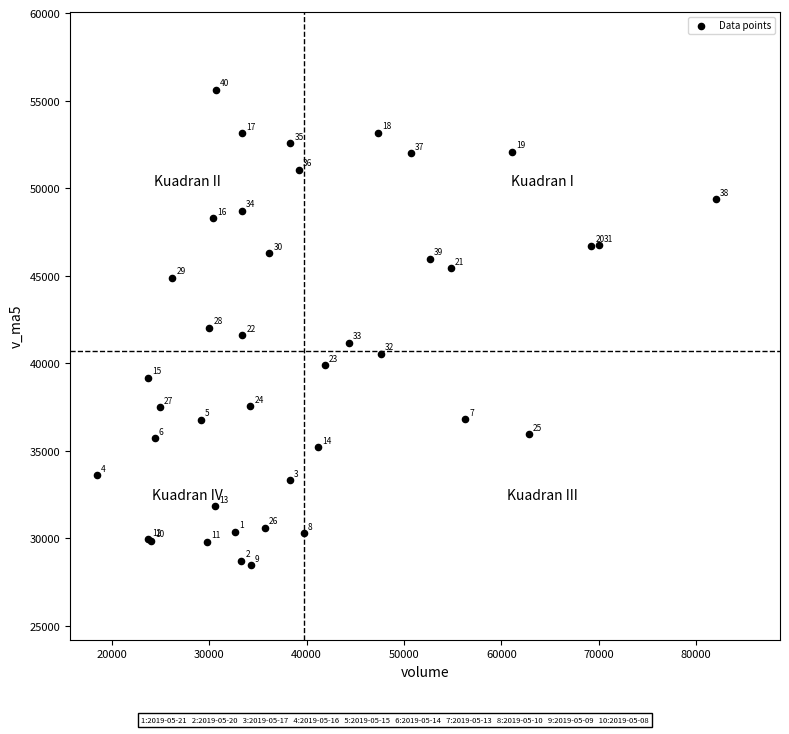

What Y value in the scatter plot is closest to 42057?

42027.1